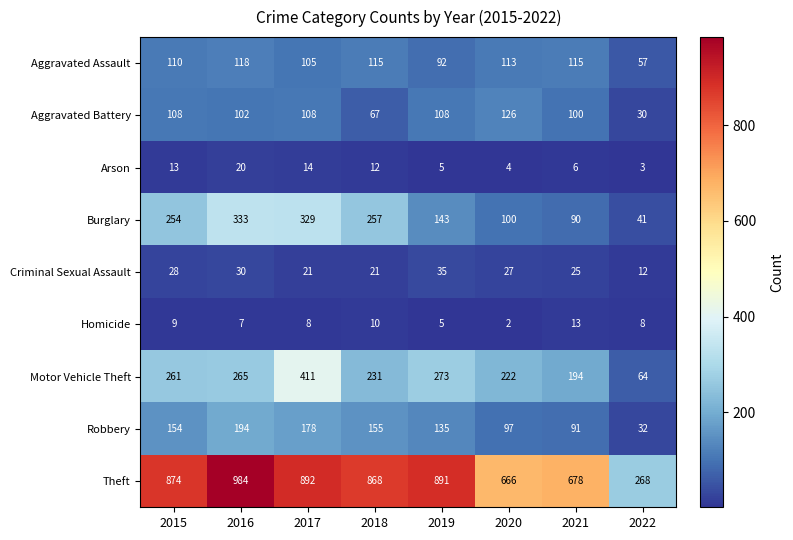

At which category does the chart reach its peak across all series?

2016